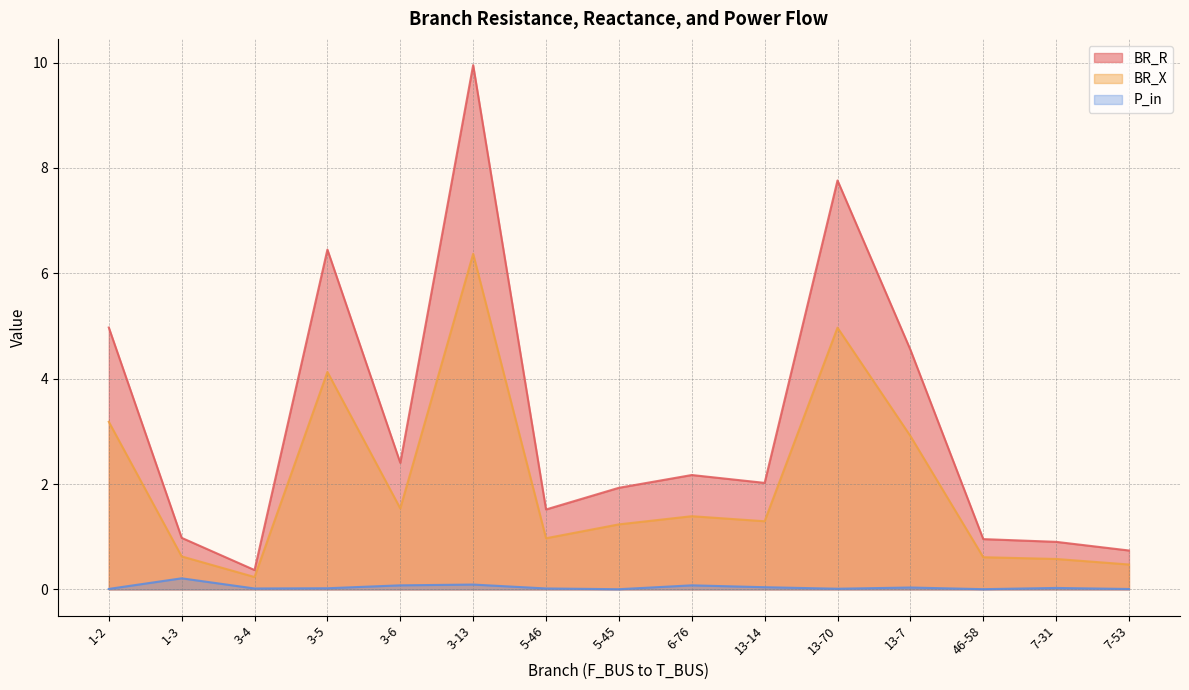

Which series has the largest total across all categories?

BR_R